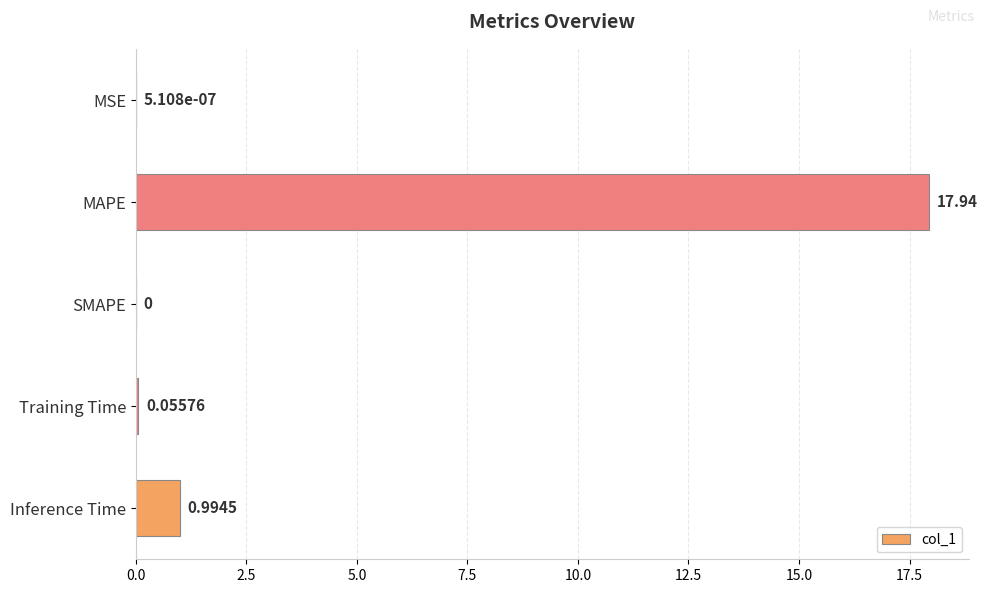

Between MAPE and MSE, which is larger?

MAPE